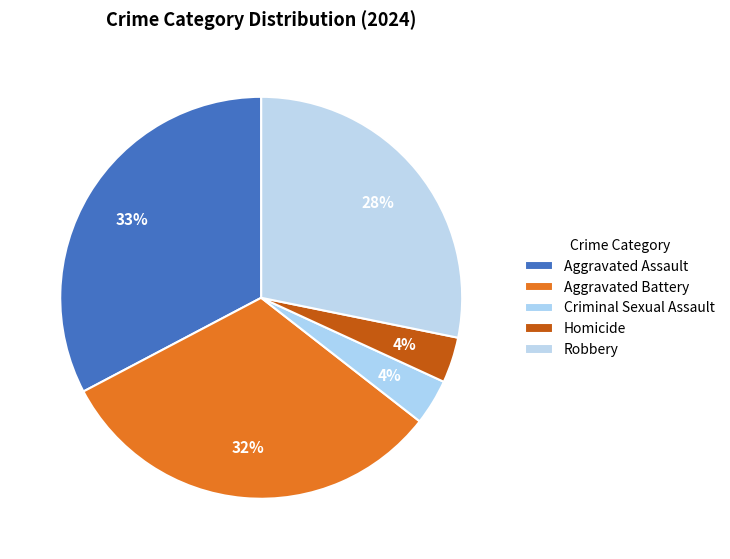

Combined, what portion of the pie is Homicide and Aggravated Assault?

36.4%